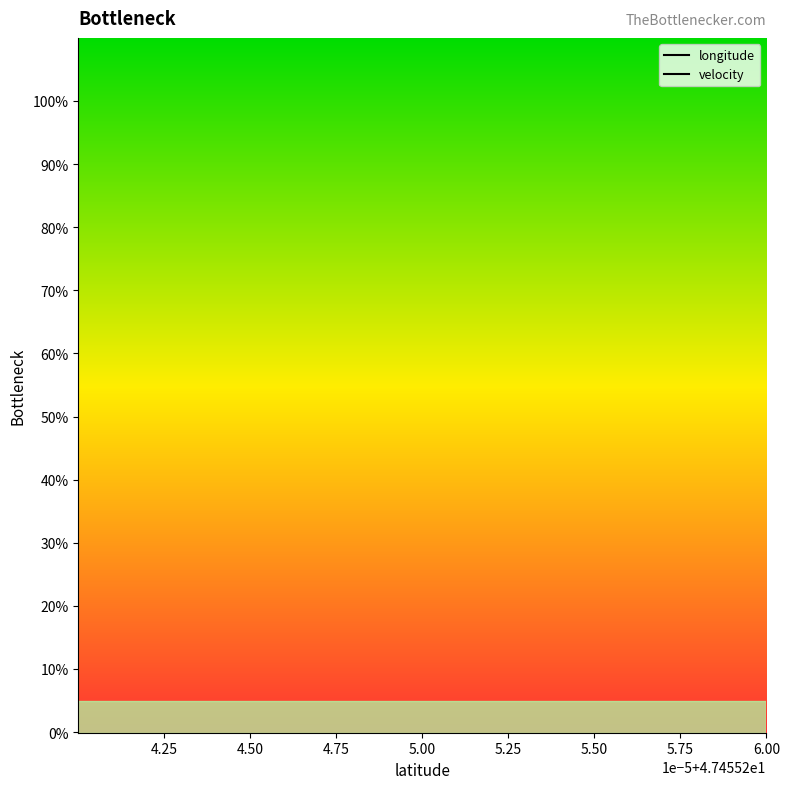

True or false: longitude and velocity intersect in this chart.

False